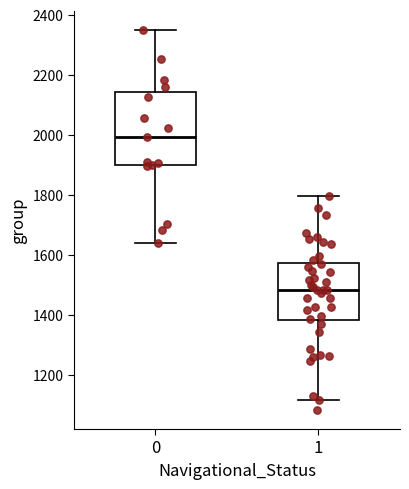

Where is the upper edge of the box at x = 0 on the y-axis? The values are not printed on the chart, so give them approximately, as read against the axis.

2140